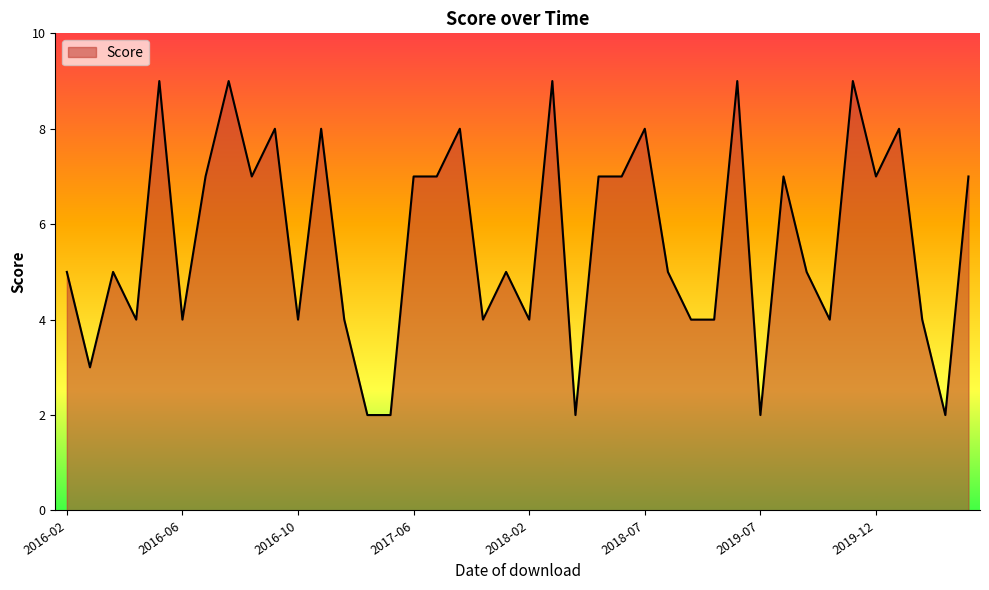

What is the difference between the maximum and minimum values?

7